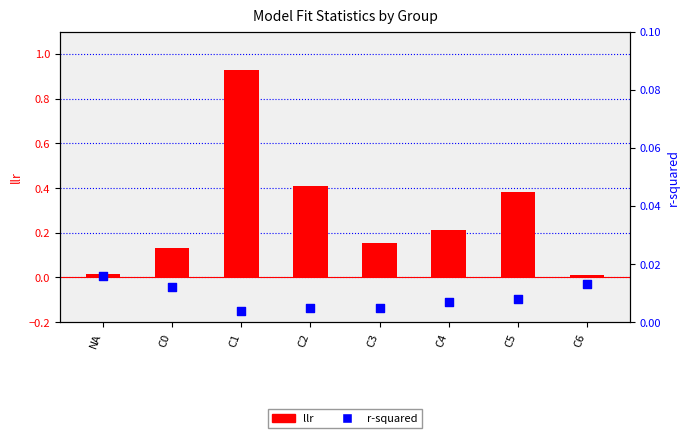

Which series has the widest spread of Y values?

llr